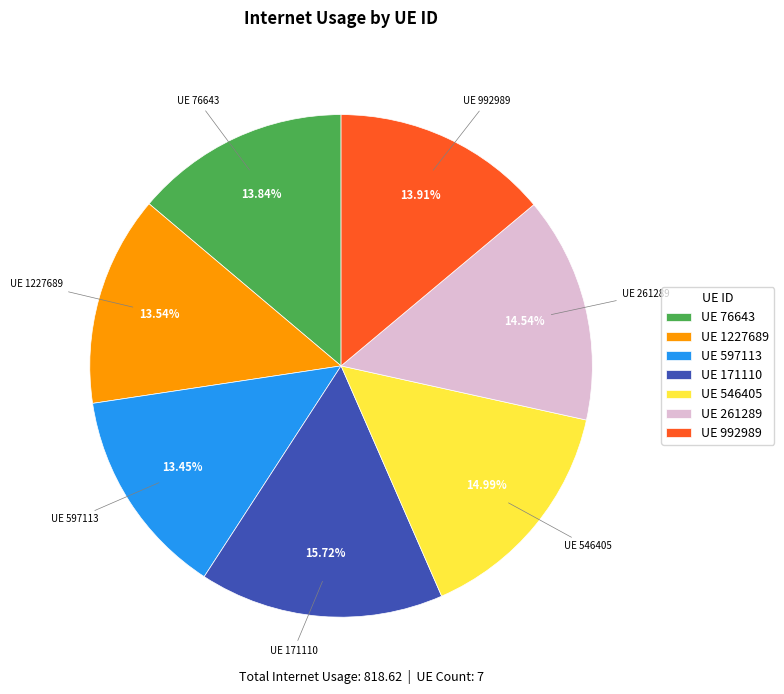

What is the largest slice in the pie chart?

UE 171110